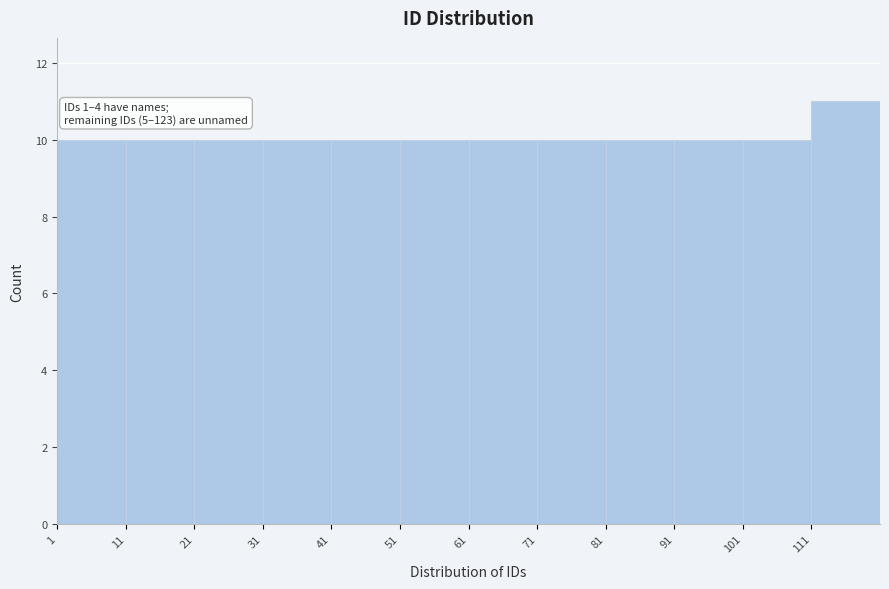

Which range on the x-axis has the tallest bar?

111 to 121